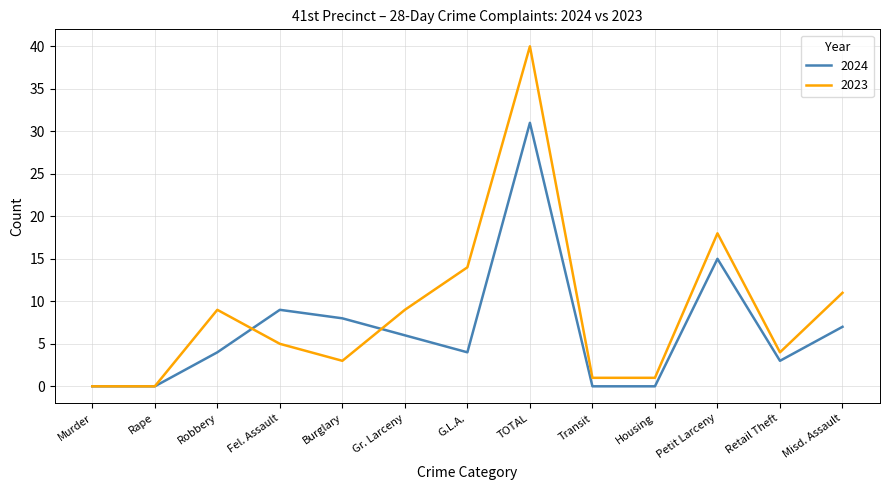

Is this an area chart (filled region under the line)?

No